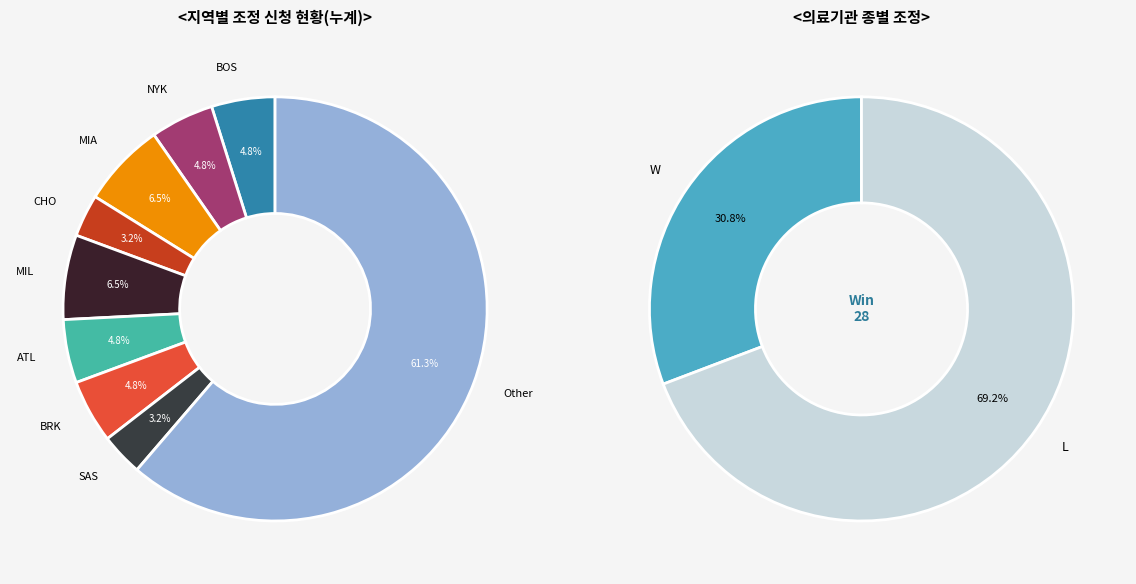

Which category accounts for the majority?

L